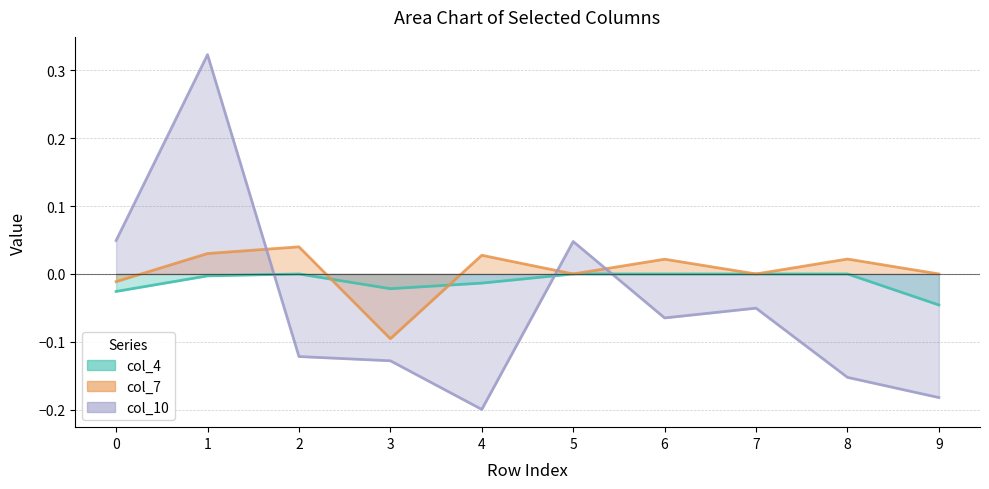

Does the chart display data point markers on the line(s)?

No